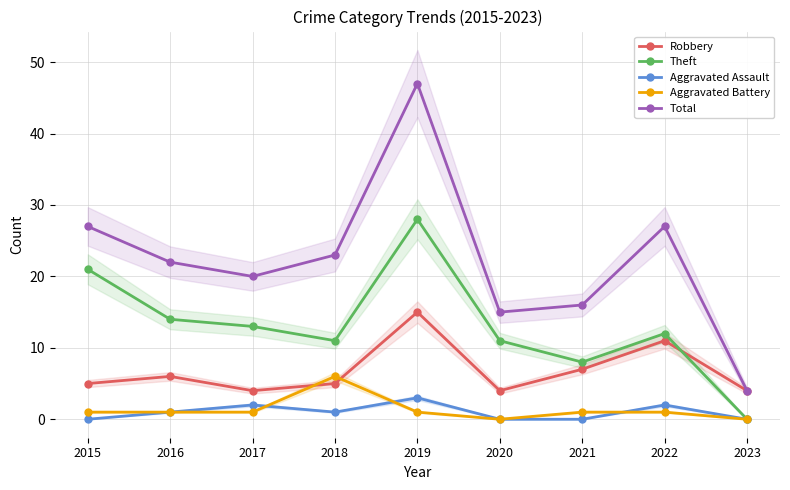

What is the total value across all series at 2016?

44